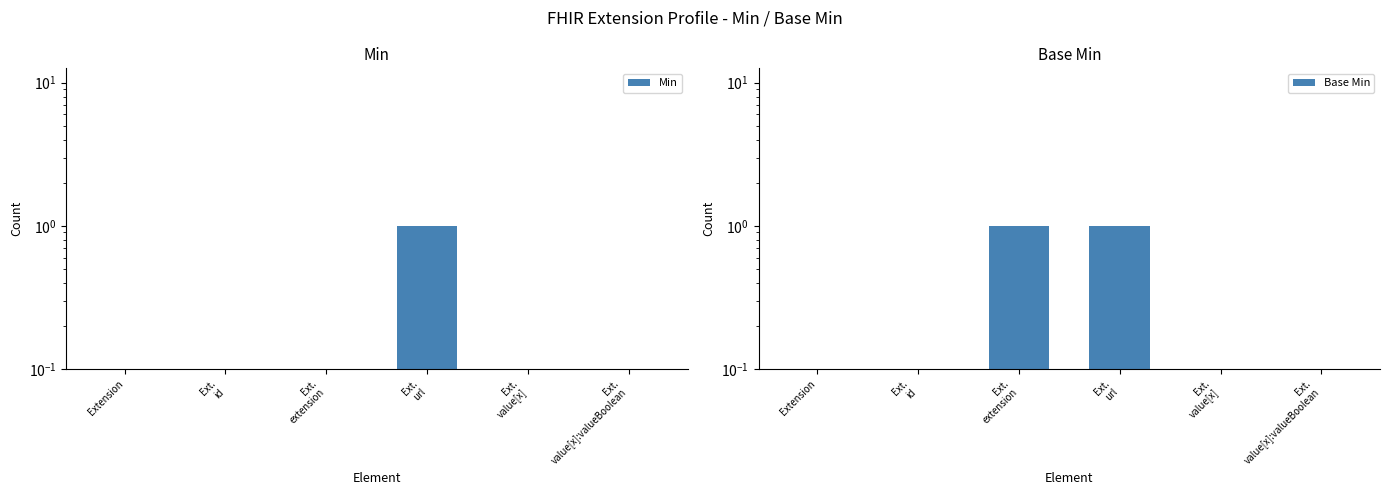

What are all the series names shown in the legend?

Min, Base Min